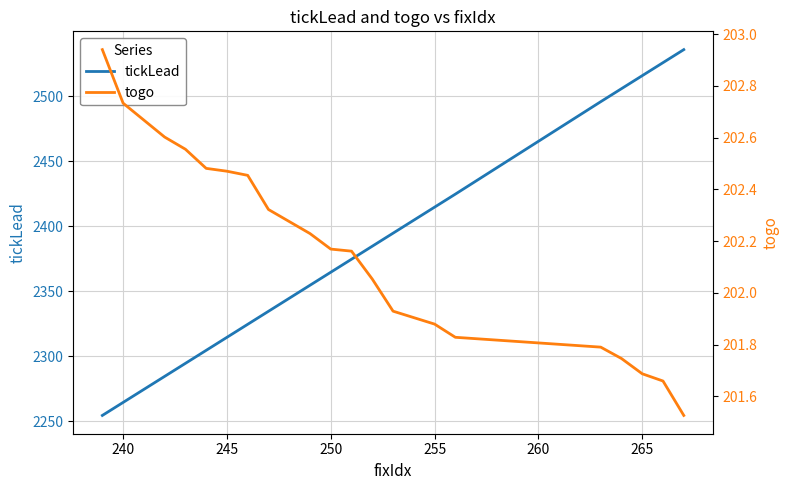

Count the number of data series in this chart.

2